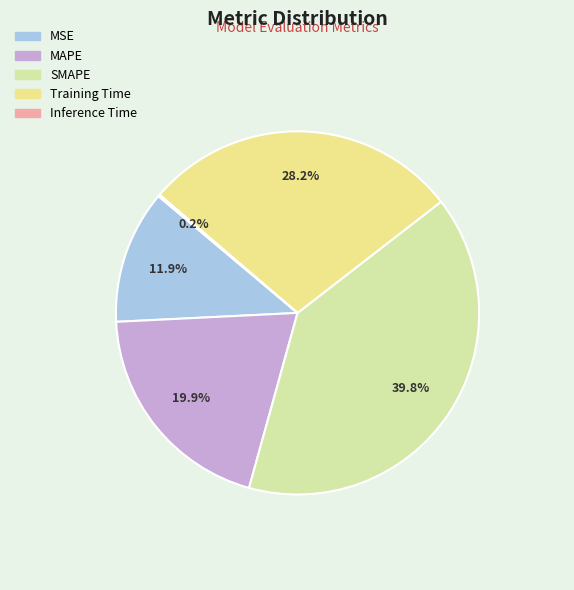

Is Inference Time the majority of the pie?

No